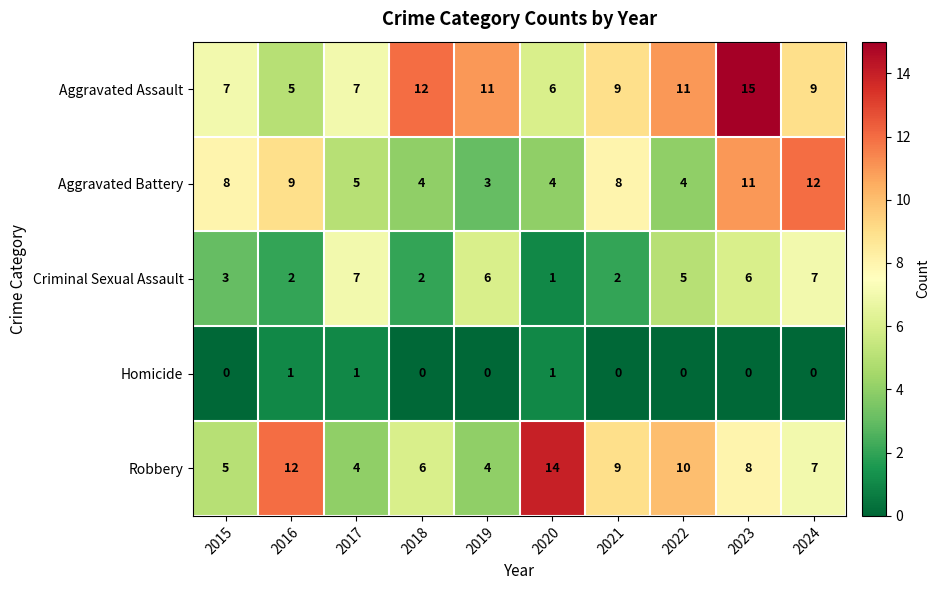

At how many categories does at least one series exceed 5?

10